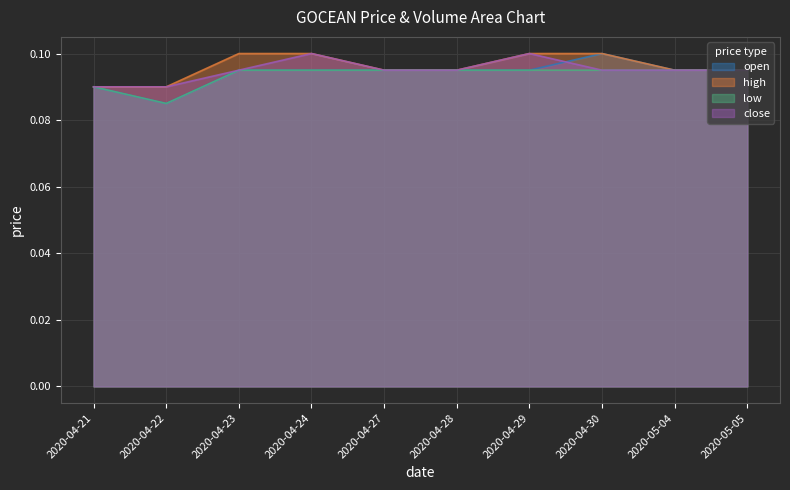

True or false: high and open cross at least once.

False